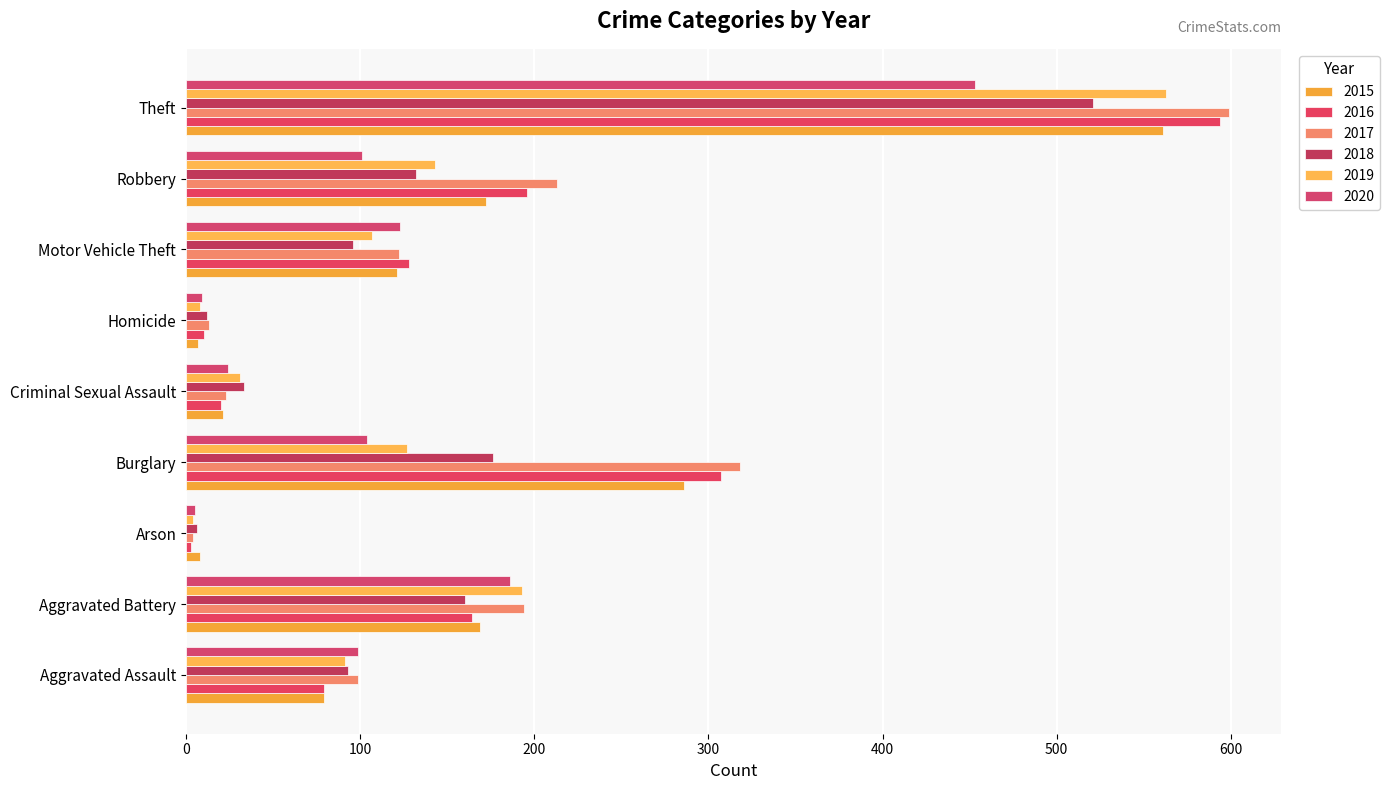

At which category is the sum across all series the highest?

Theft